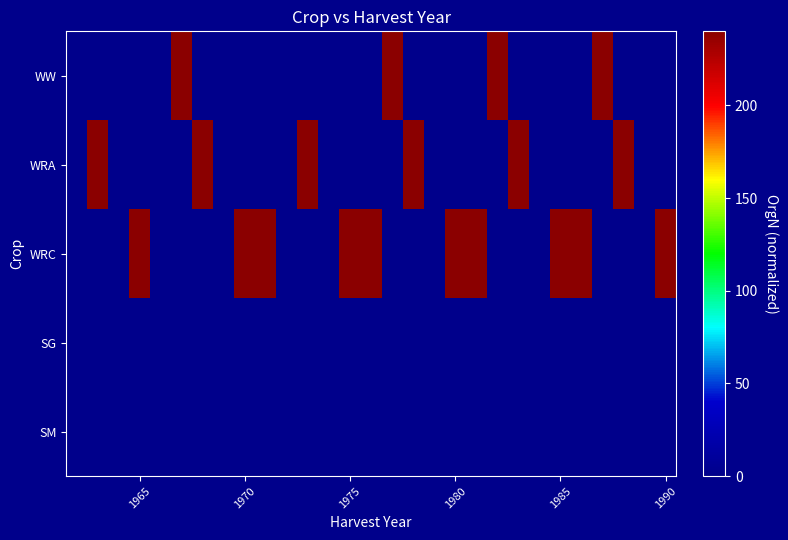

At how many categories does at least one series exceed 234?

20